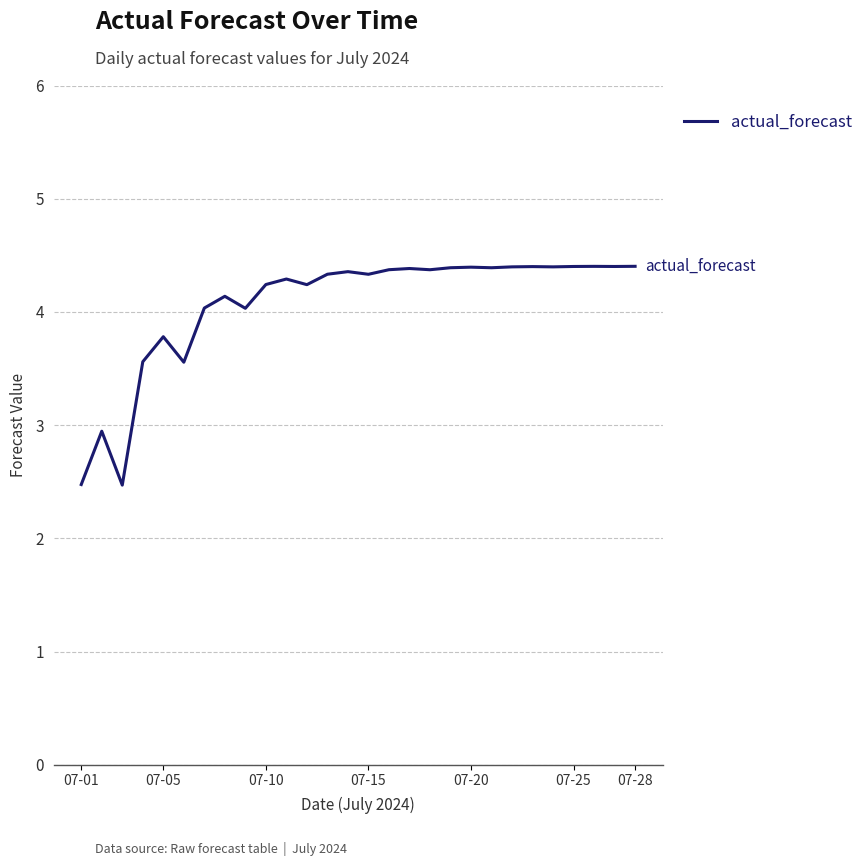

Count the number of categories in the chart.

28